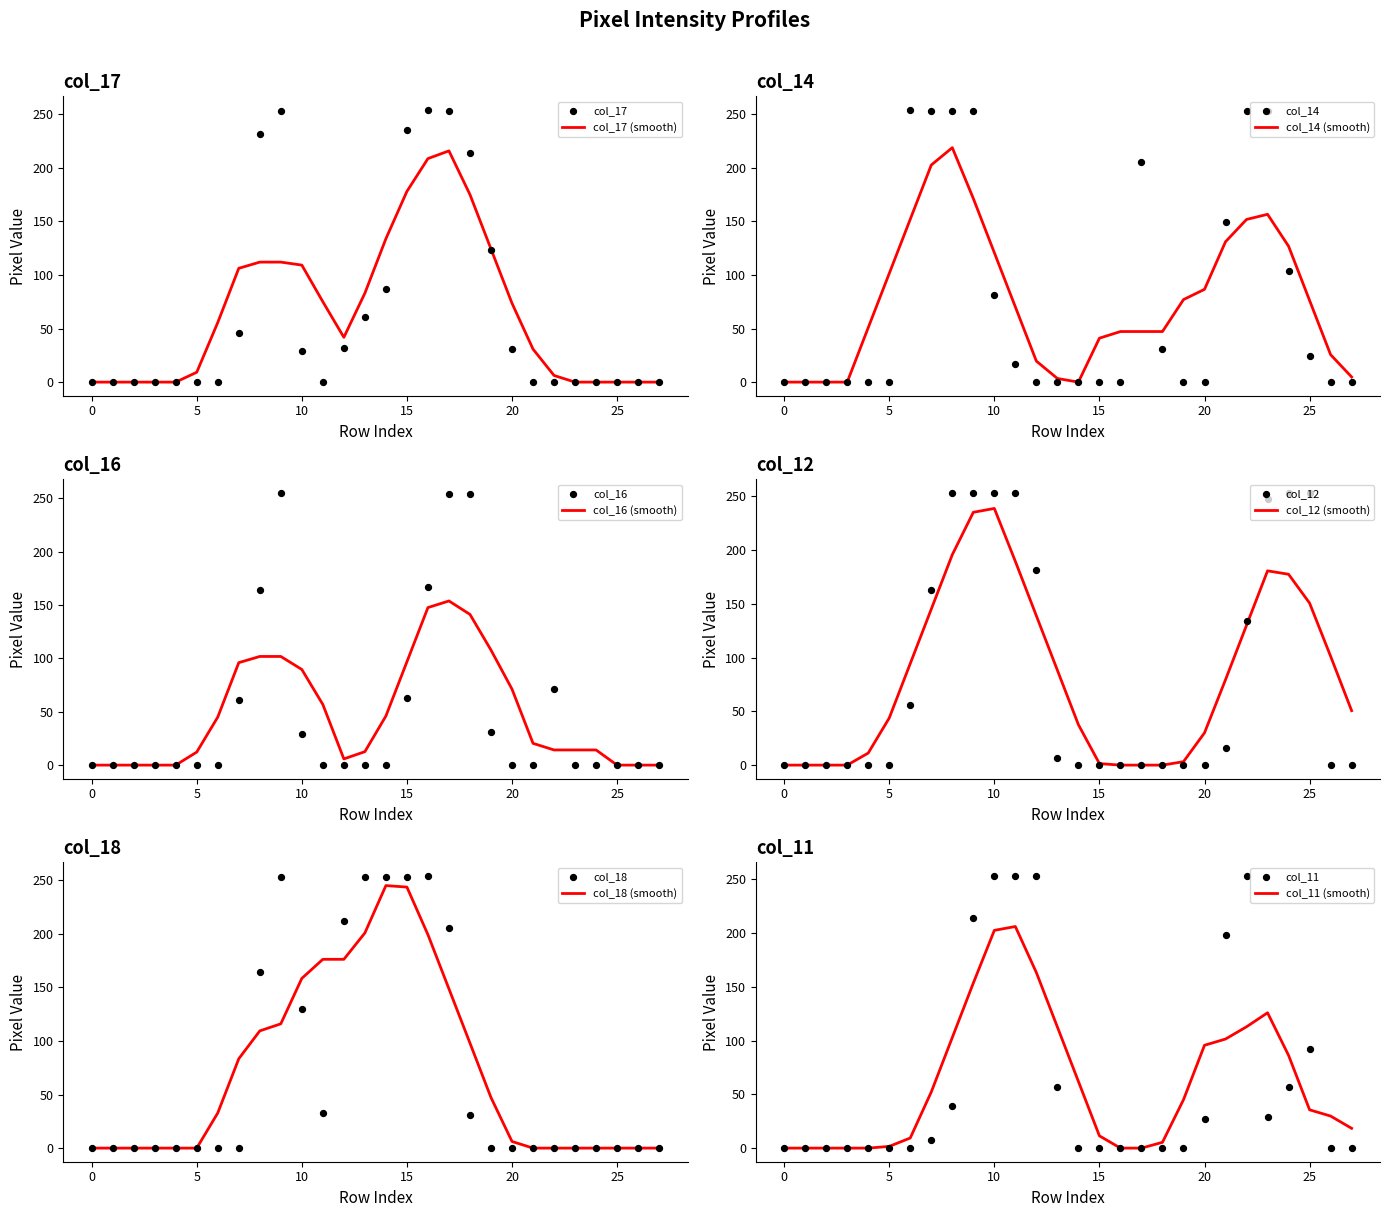

Is the value of col_12 at 18 greater than the value of col_14 at 26?

No